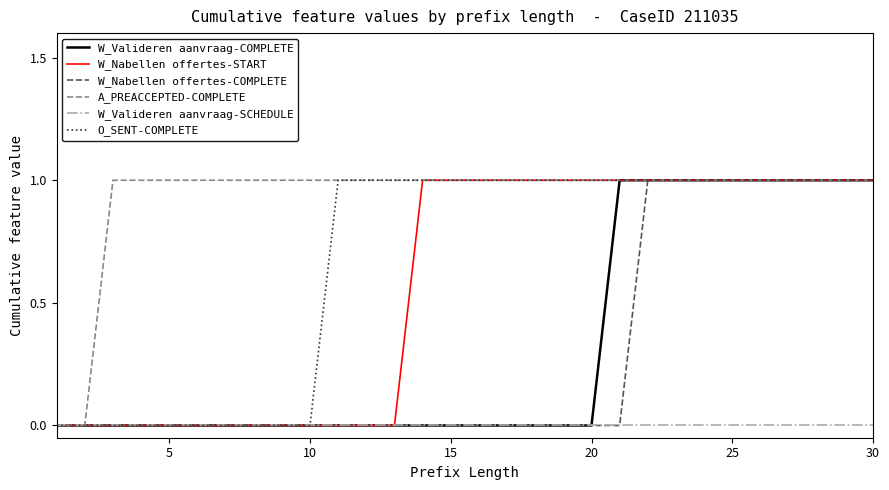

Which series has the largest total across all categories?

A_PREACCEPTED-COMPLETE